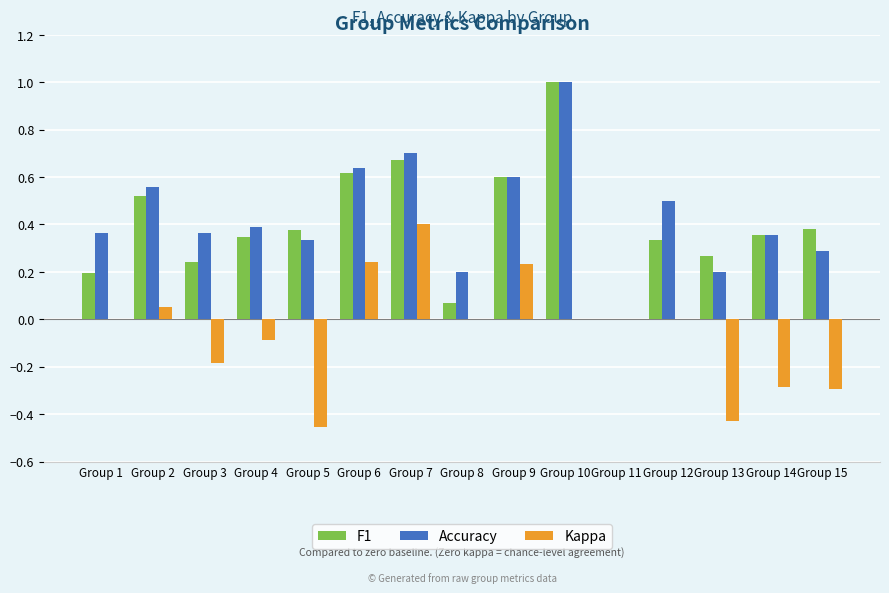

The Kappa series shows 0.5 at Group 10. True or false?

False